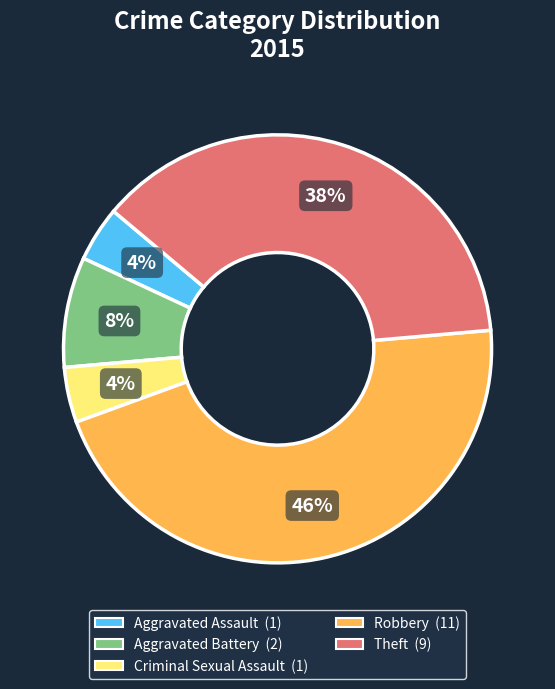

The Aggravated Battery slice represents 8% of the pie. True or false?

True